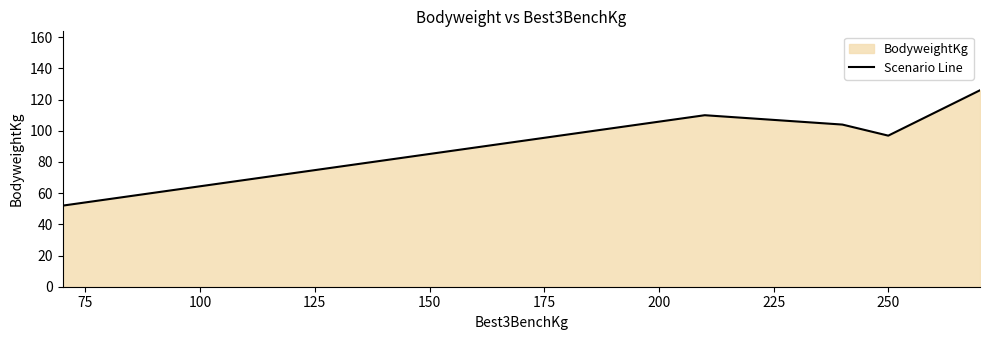

How many lines are shown in the chart?

1